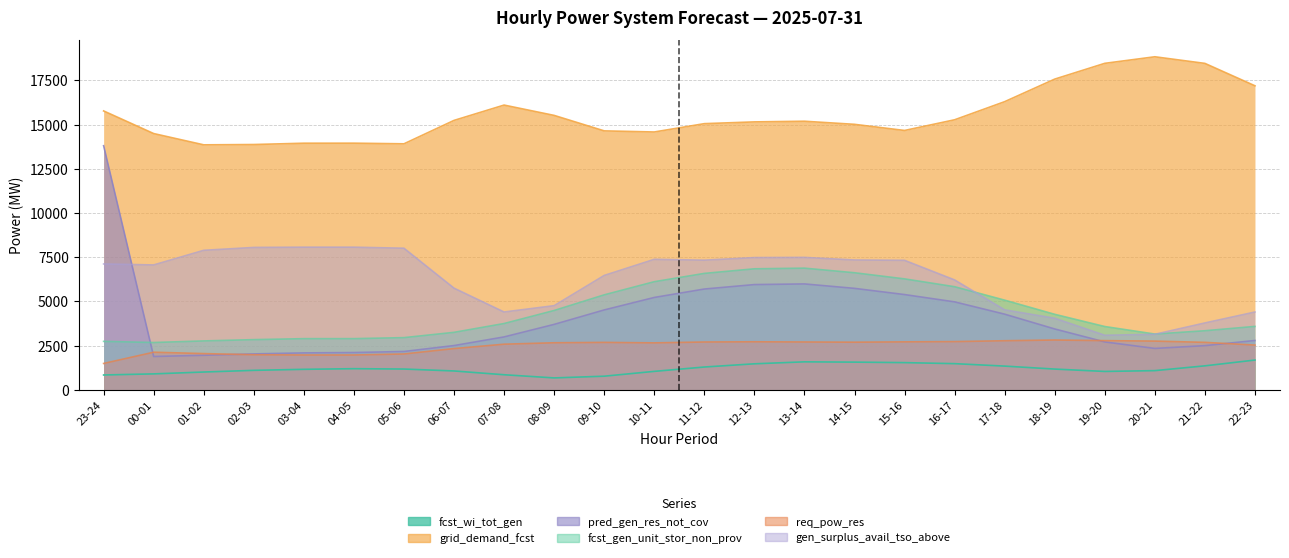

Between 01-02 and 20-21, which is larger?

20-21